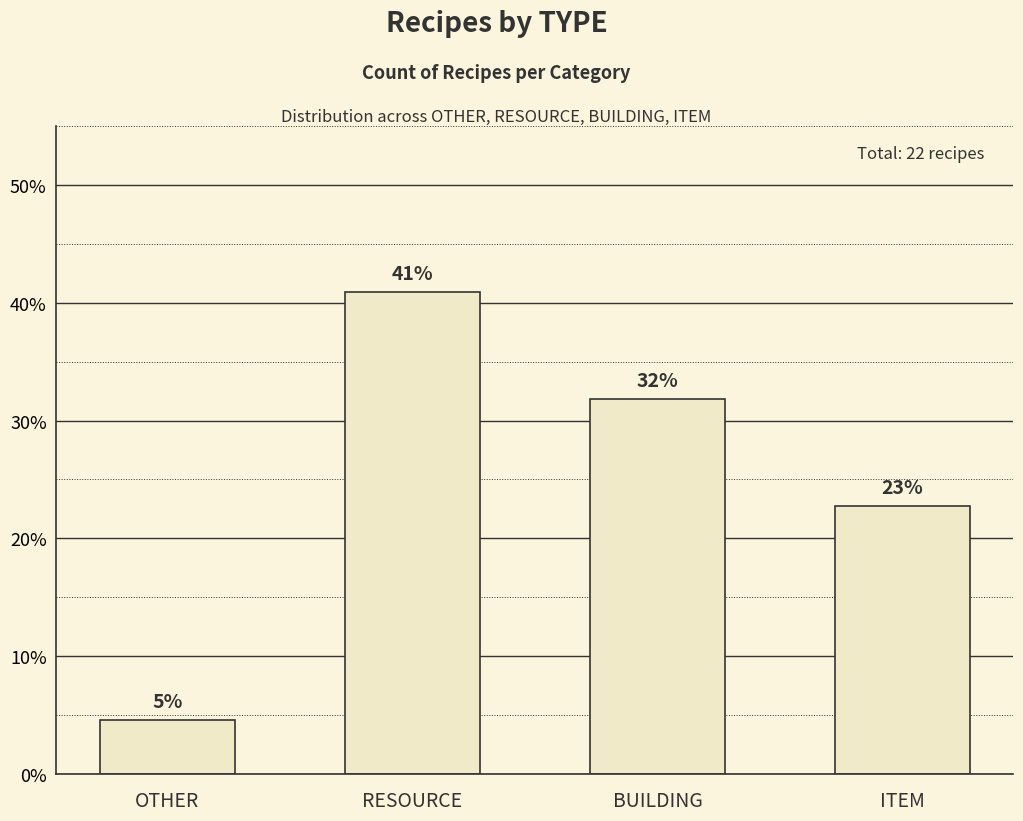

List the labels in order of value, largest first.

RESOURCE, BUILDING, ITEM, OTHER